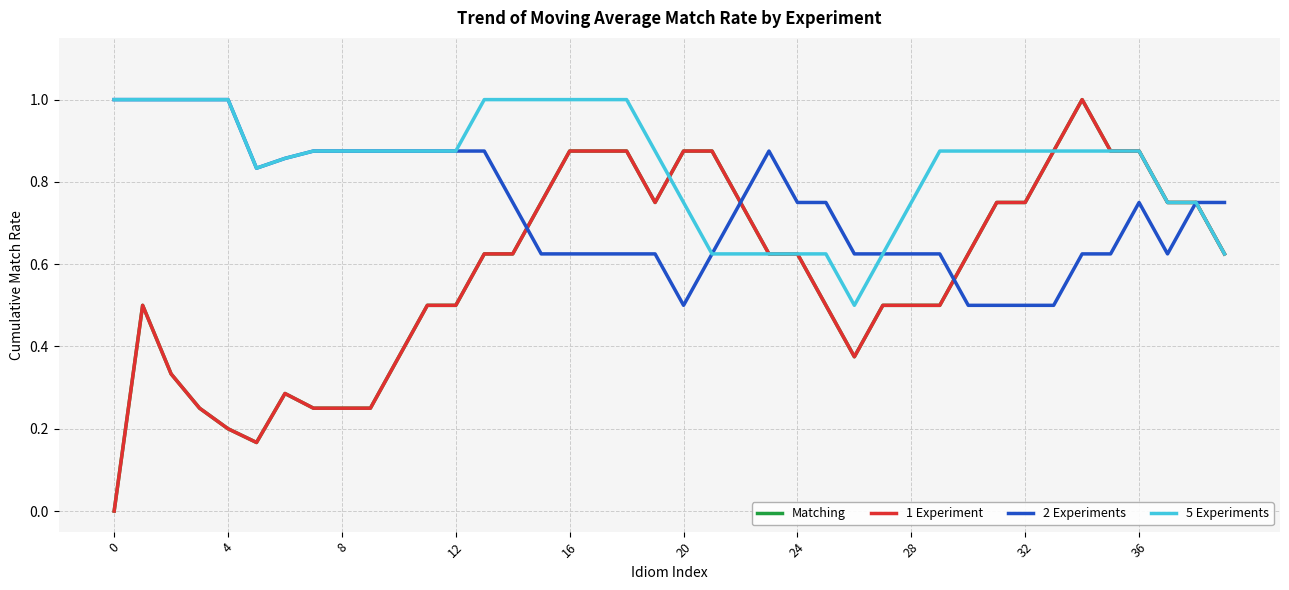

Is this an area chart (filled region under the line)?

No